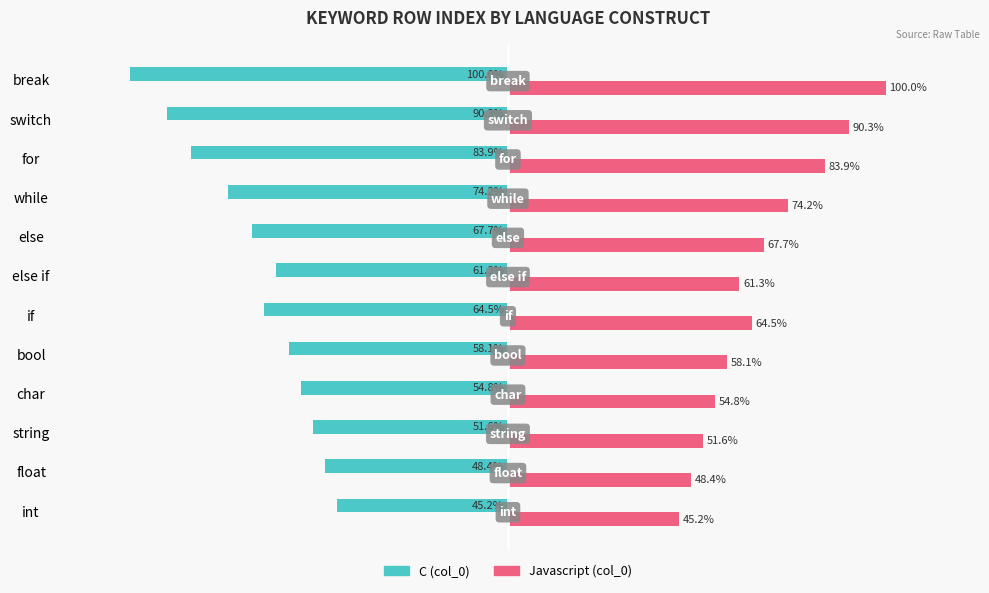

Which series has the largest total across all categories?

Javascript (col_0)